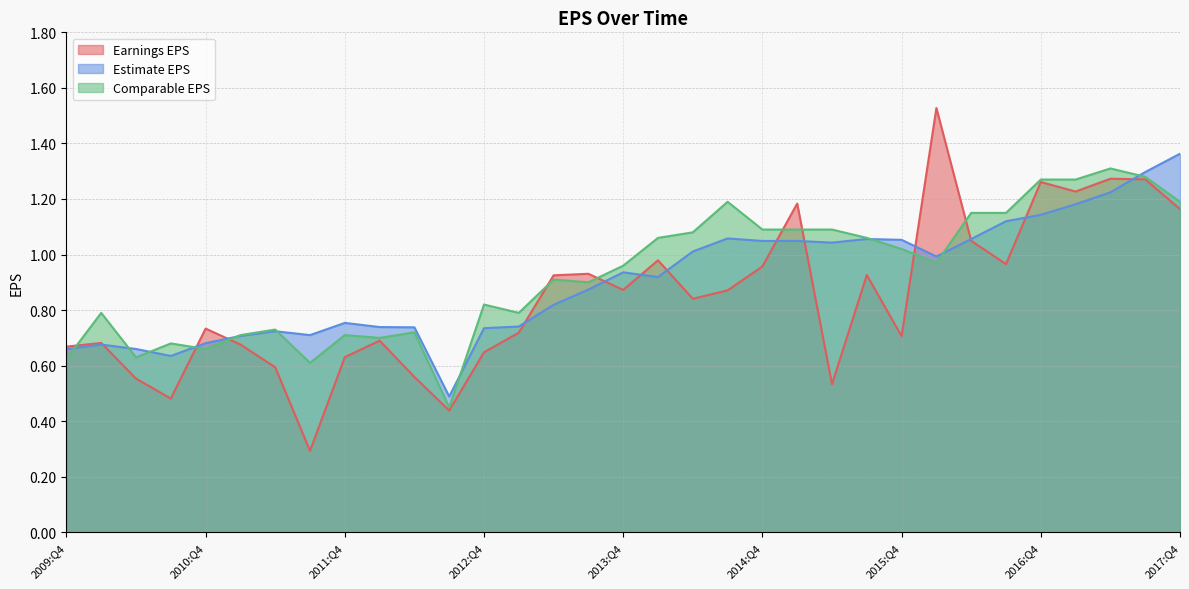

Which category has the highest value across all series?

2016:Q1